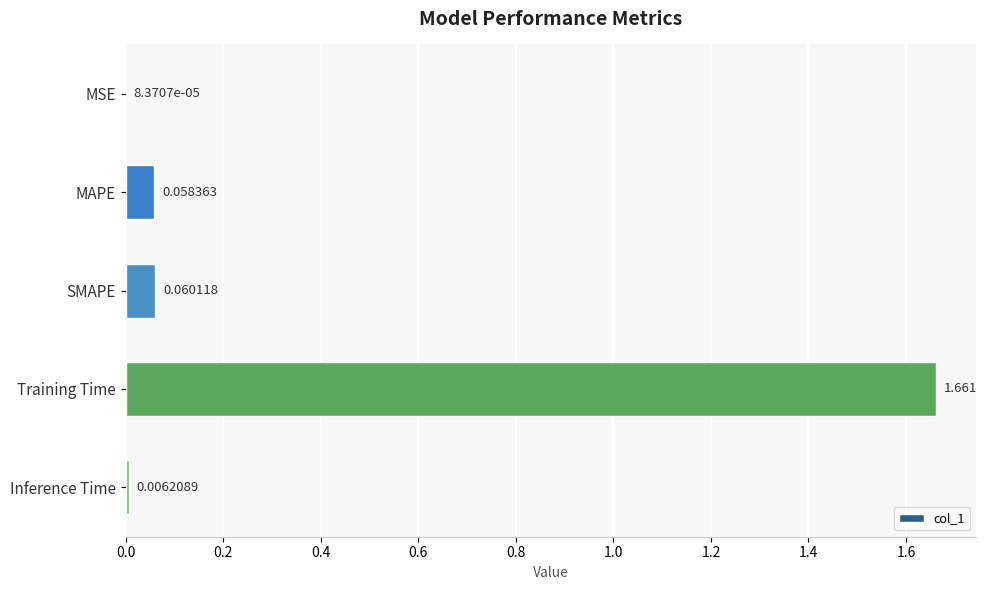

What is the average value?

0.4